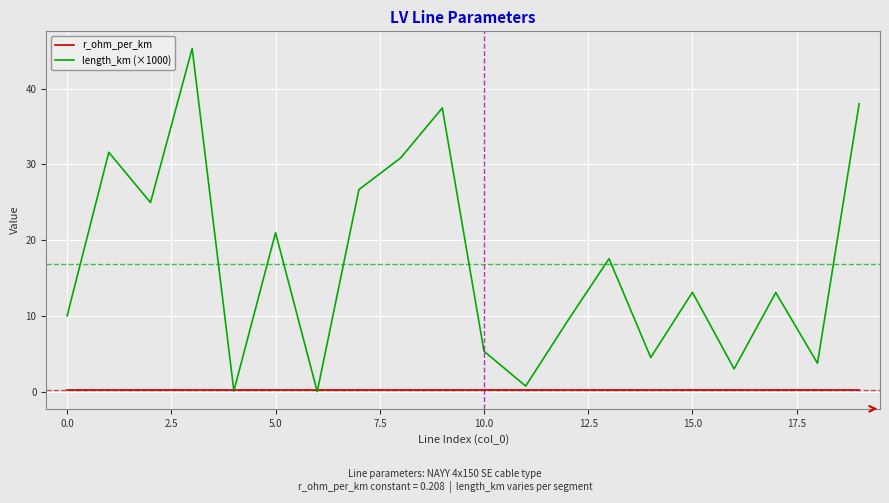

What are all the series names shown in the legend?

r_ohm_per_km, length_km (×1000)